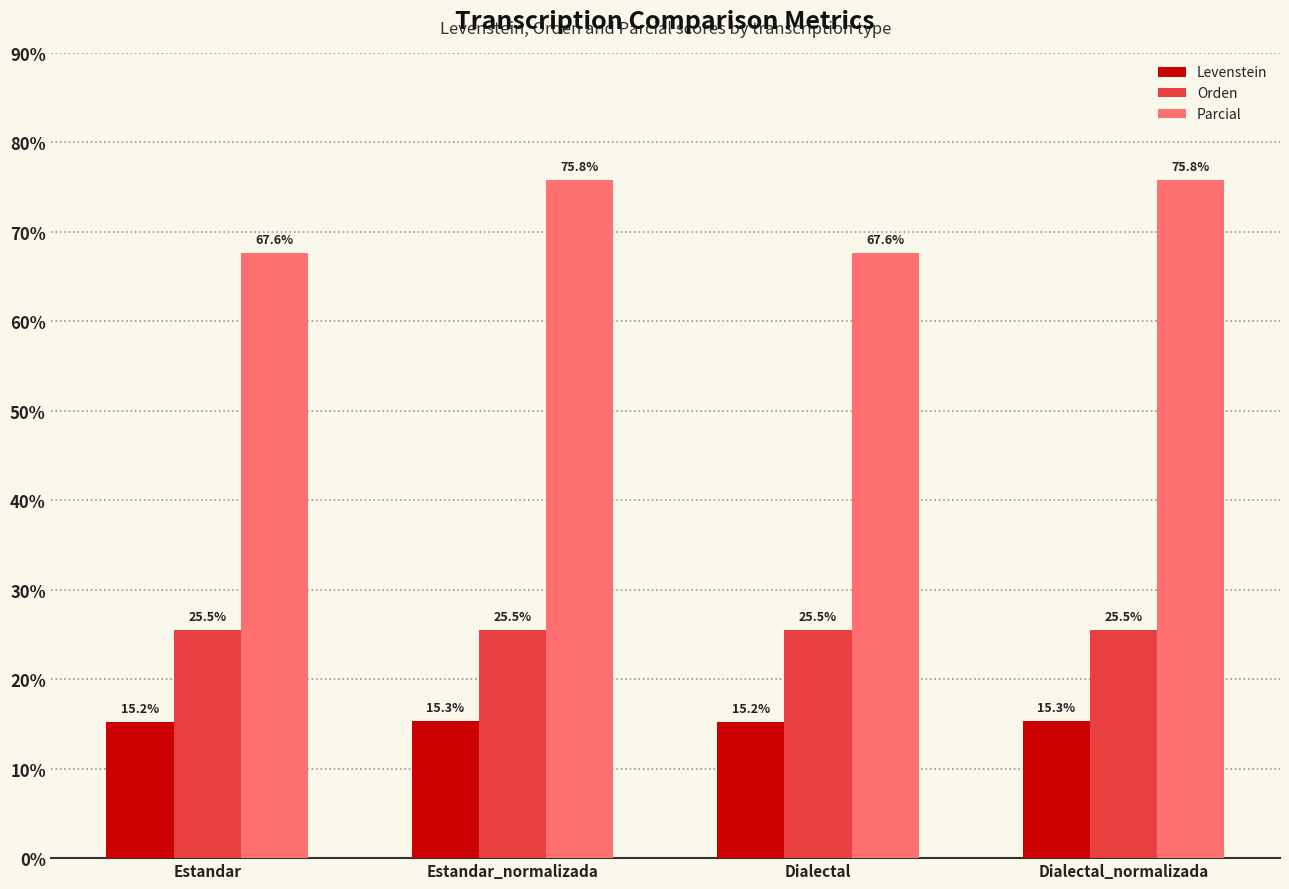

What is the spread (max minus min) of values at Estandar?

52.4